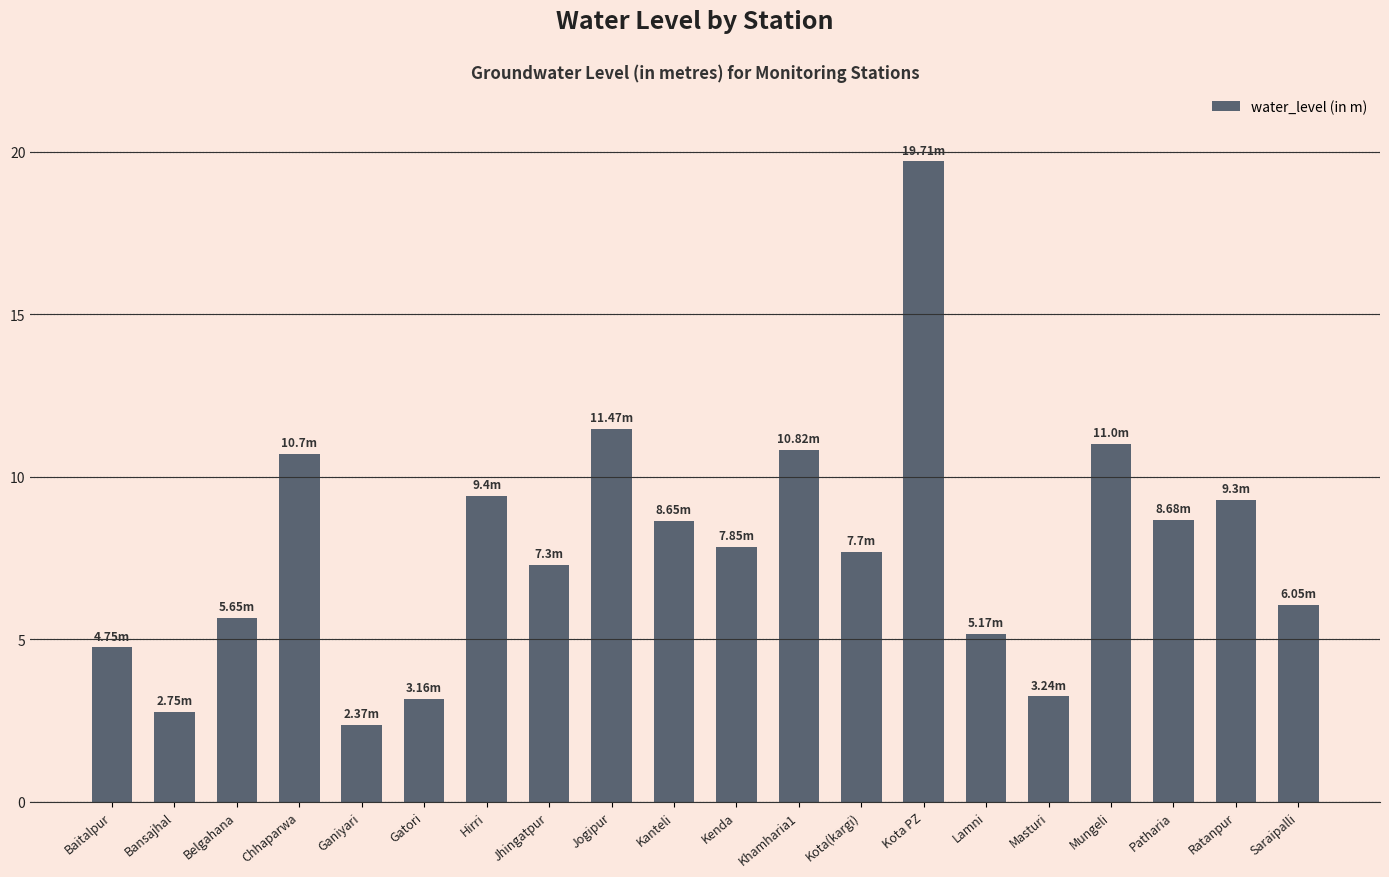

How many bars are there in total?

20